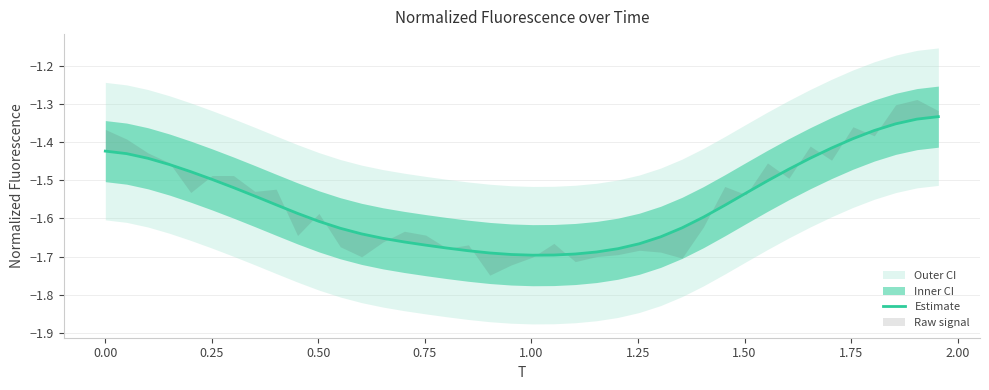

What is the maximum value shown in the chart?

-1.3